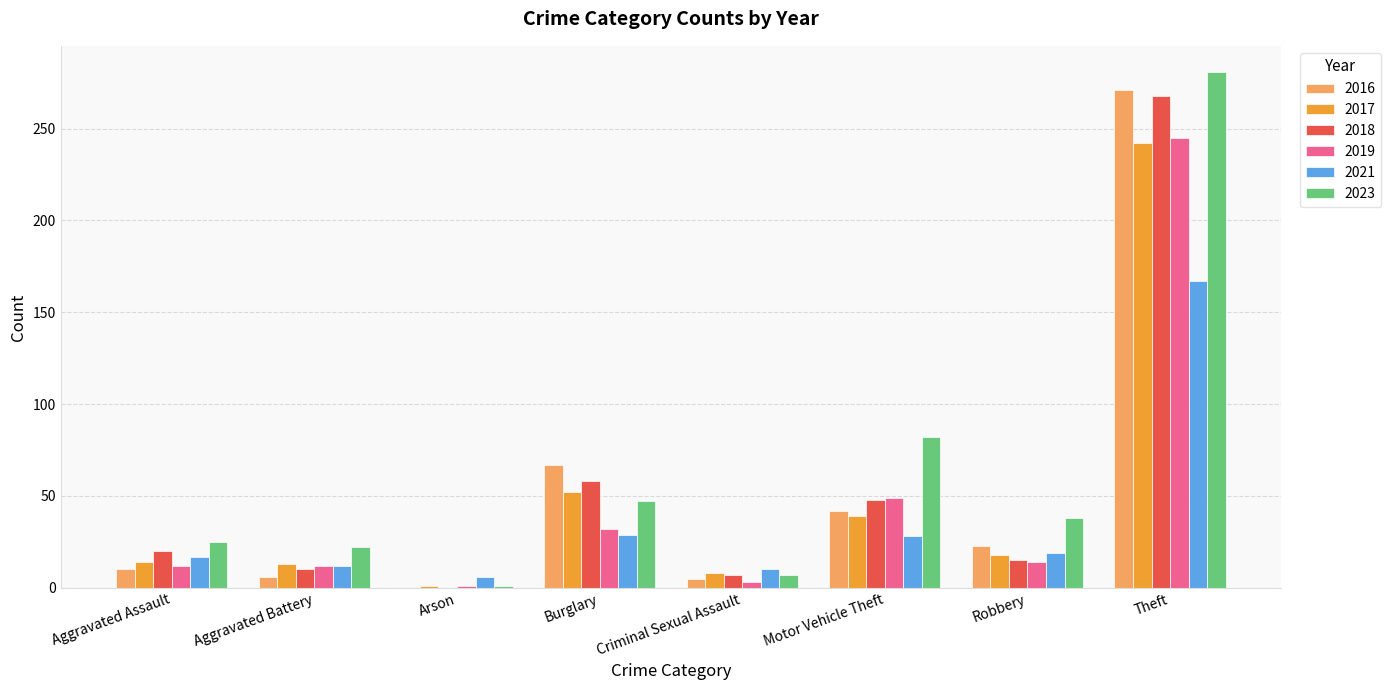

Where does the 2017 series first go above 18?

Burglary